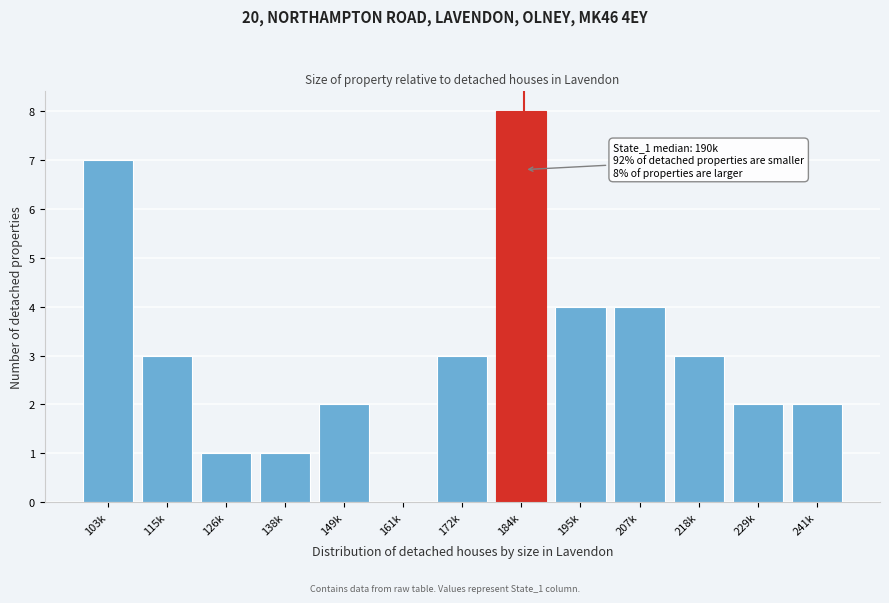

Reading left to right, transcribe all the data shown in this chart.

103k=7	115k=3	126k=1	138k=1	149k=2	161k=0	172k=3	184k=8	195k=4	207k=4	218k=3	229k=2	241k=2